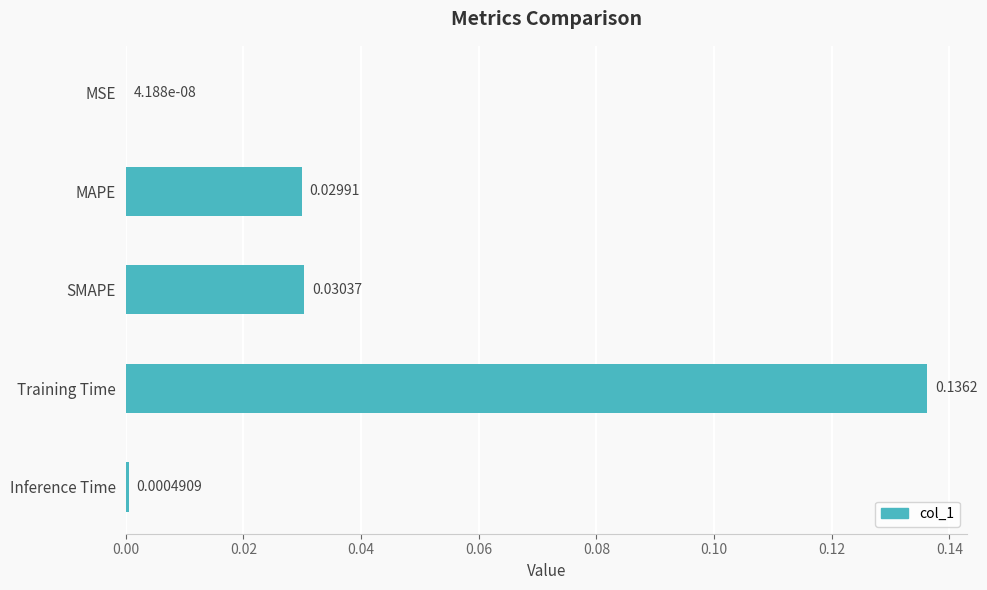

Which label corresponds to the largest value in the chart?

Training Time